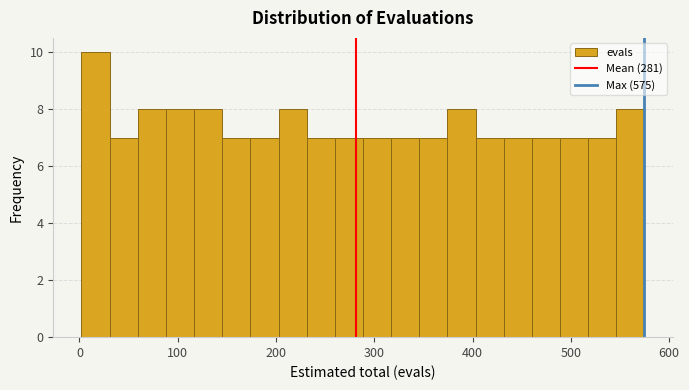

Read against the x-axis, roughly where is the centre of the tallest bar?

20